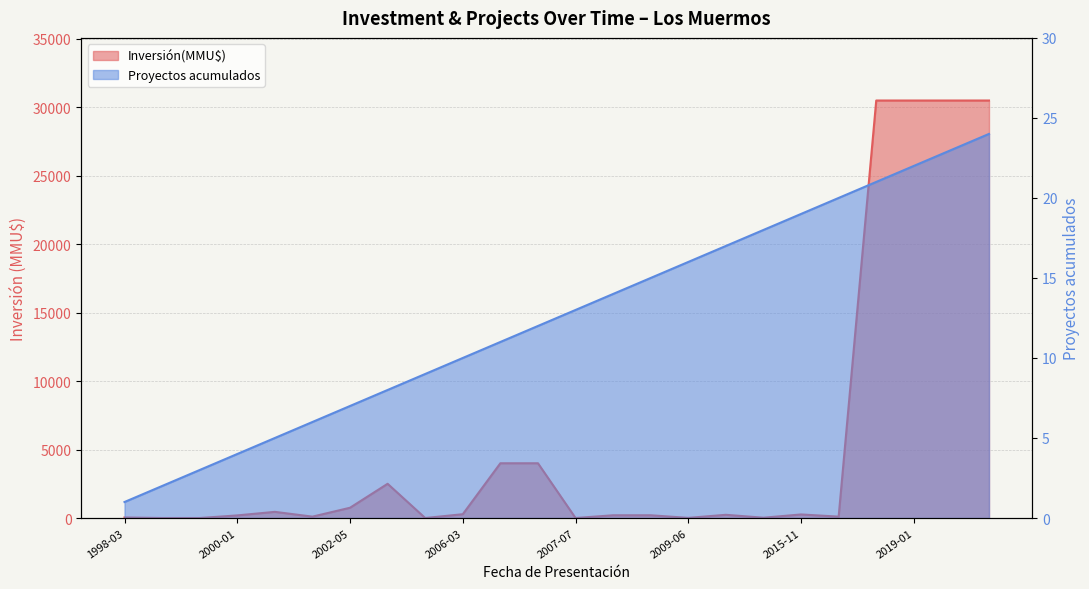

What is the spread (max minus min) of values at 2015-11?

241